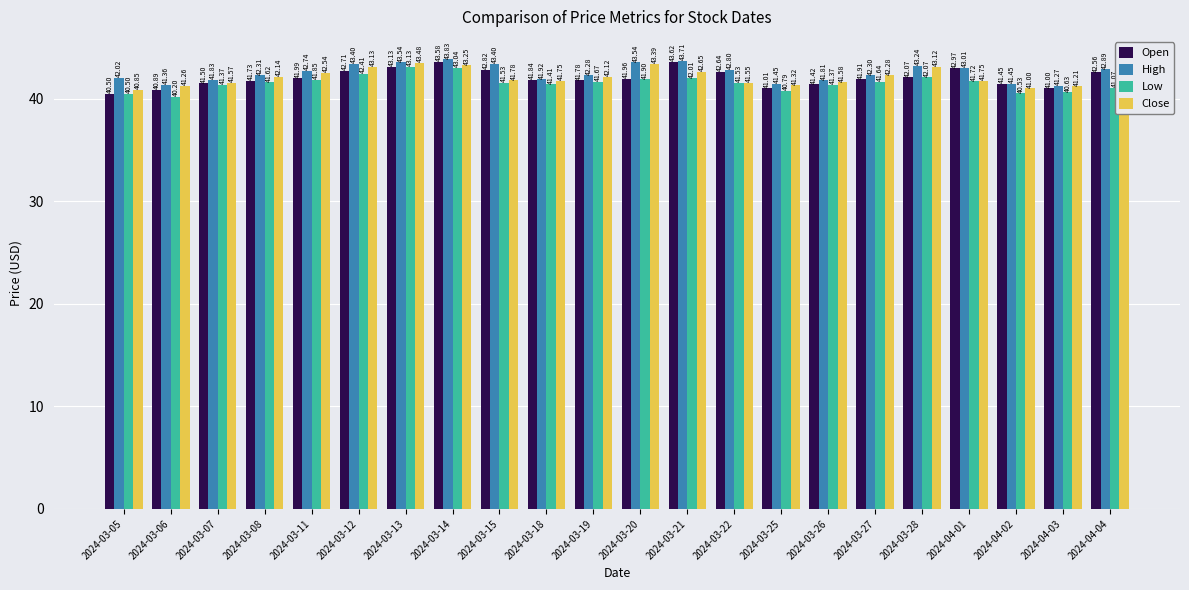

What is the value of the Close bar at the 16th from the left?

41.6